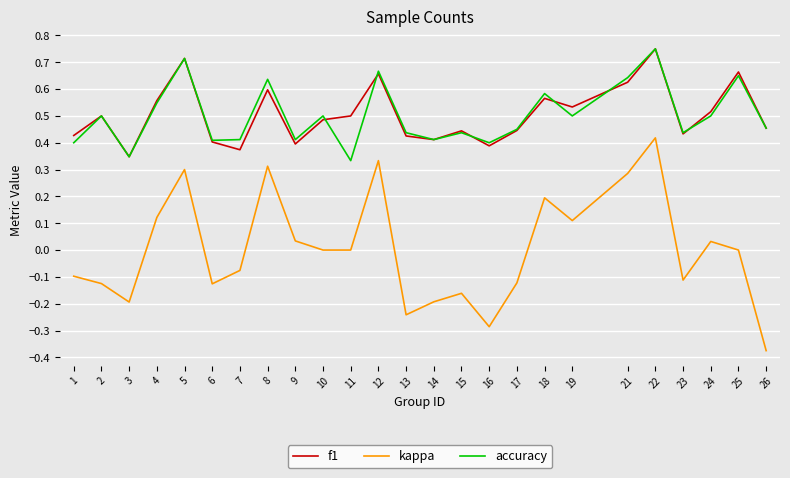

Is the value of f1 at 3 greater than the value of accuracy at 10?

No